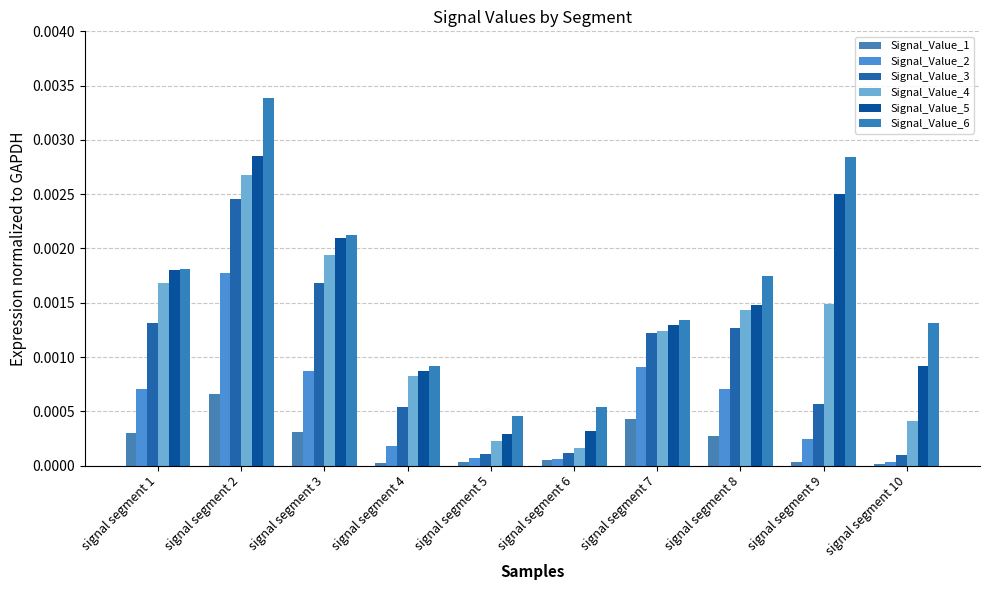

The value of Signal_Value_5 at signal segment 1 is 0.0. True or false?

False